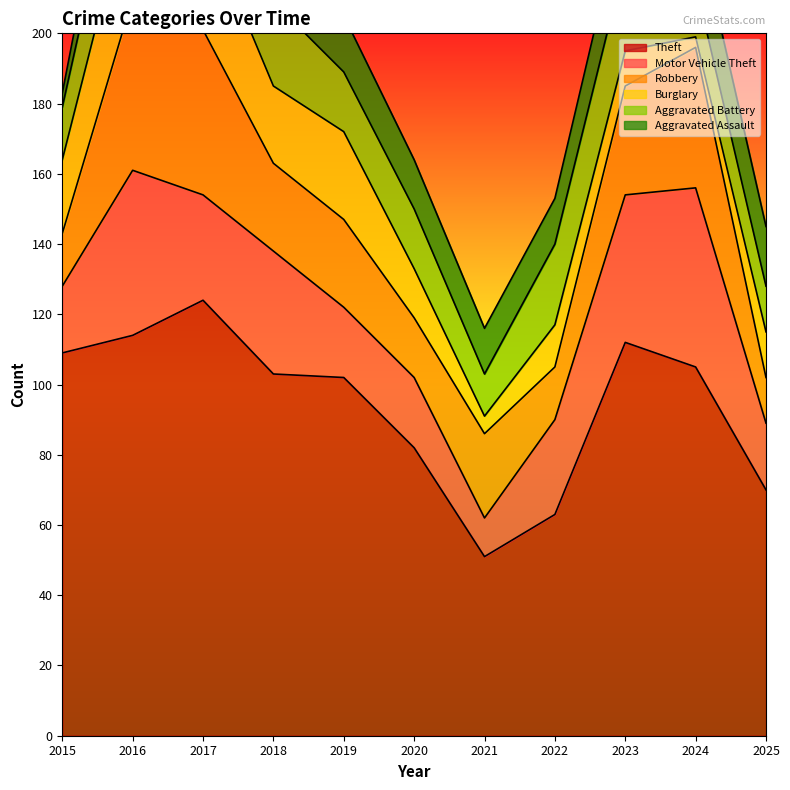

What is the average value of the Burglary series?

17